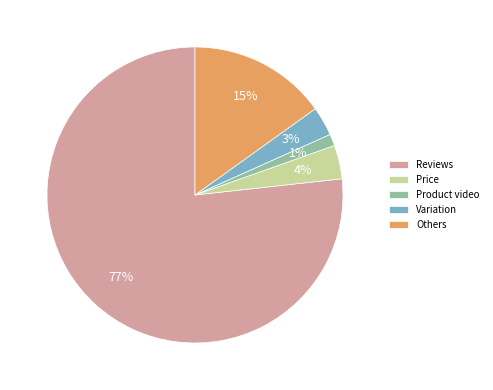

Is there any slice that represents more than half of the pie?

Yes